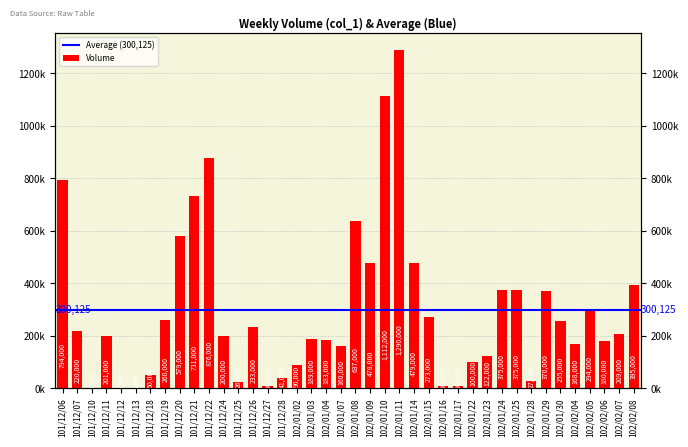

List the labels in order of value, largest first.

102/01/11, 102/01/10, 101/12/22, 101/12/06, 101/12/21, 102/01/08, 101/12/20, 102/01/14, 102/01/09, 102/02/08, 102/01/24, 102/01/25, 102/01/29, 102/02/05, 102/01/15, 101/12/19, 102/01/30, 101/12/26, 101/12/07, 102/02/07, 101/12/11, 101/12/24, 102/01/03, 102/01/04, 102/02/06, 102/02/04, 102/01/07, 102/01/23, 102/01/22, 102/01/02, 101/12/18, 101/12/28, 102/01/28, 101/12/25, 101/12/27, 102/01/16, 102/01/17, 101/12/10, 101/12/12, 101/12/13